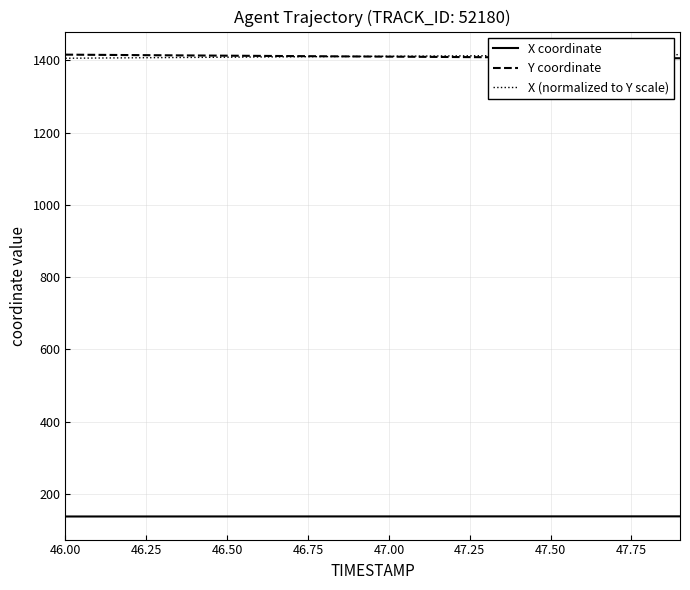

True or false: X (normalized to Y scale) and X coordinate intersect in this chart.

False